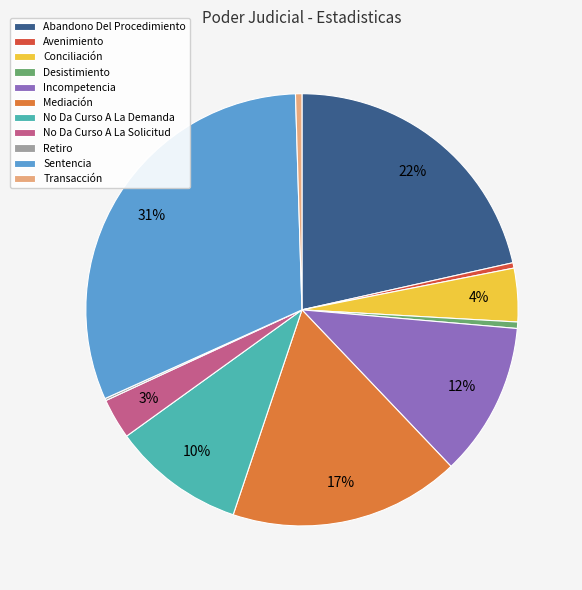

The Incompetencia slice represents 3% of the pie. True or false?

False